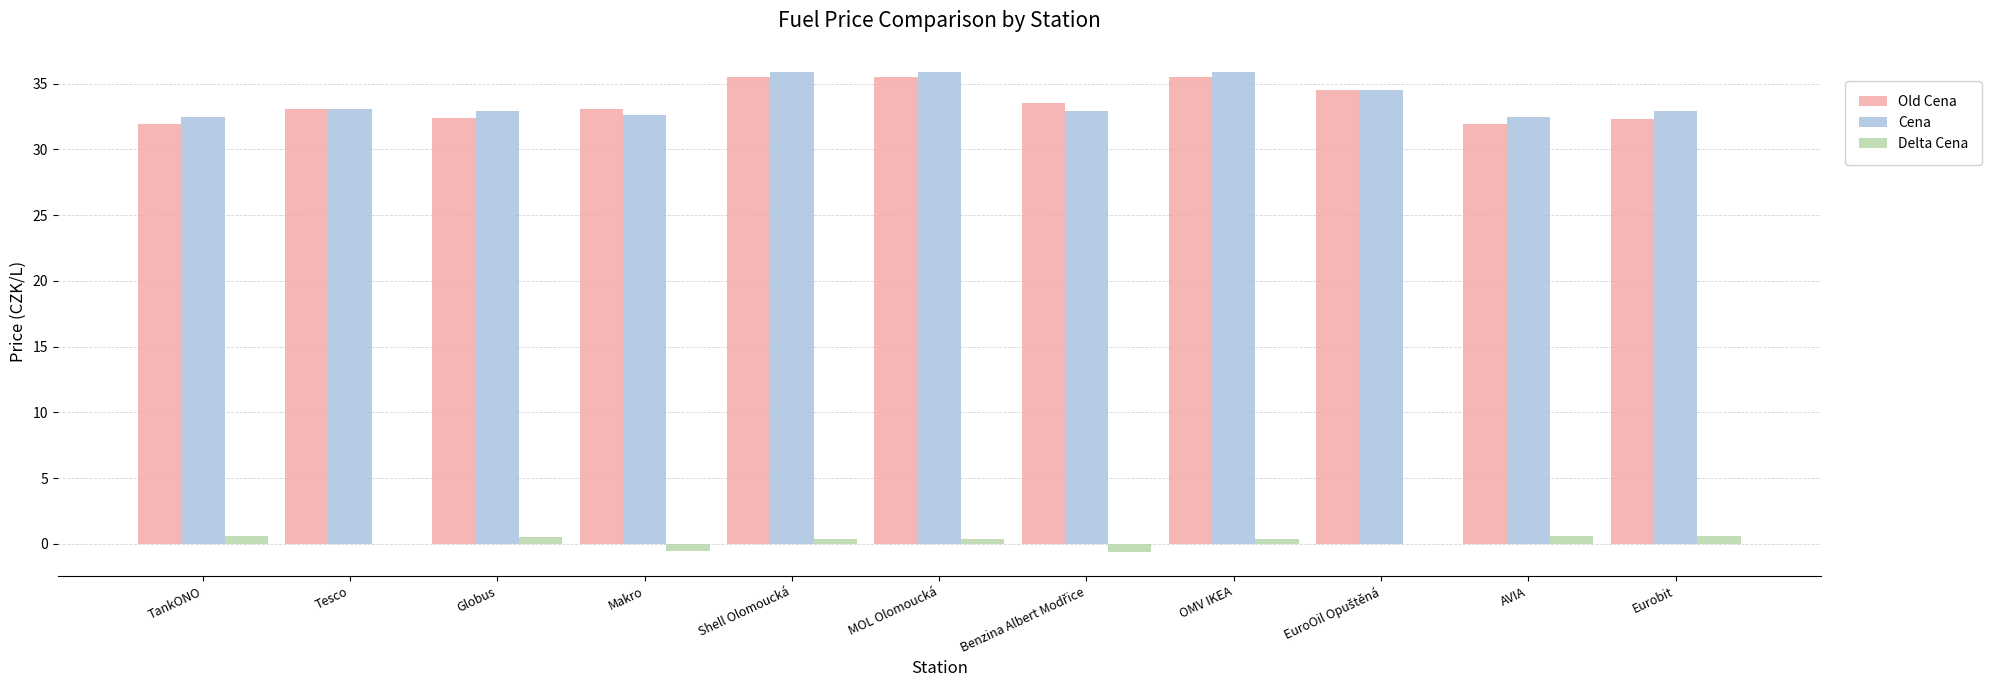

How many series are shown in this chart?

3